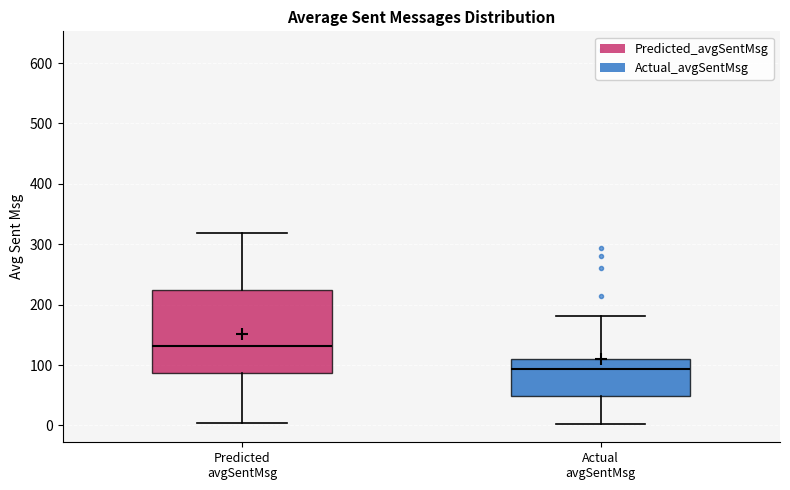

Reading left to right, transcribe this box plot: for each box, give where its median line is, the range the box spans, and where its two whiskers end, as read against the y-axis. The values are not printed on the chart, so give them approximately, as read against the axis.

Predicted avgSentMsg: median 130, box 90 to 220, whiskers 0 to 320
Actual avgSentMsg: median 90, box 50 to 110, whiskers 0 to 180